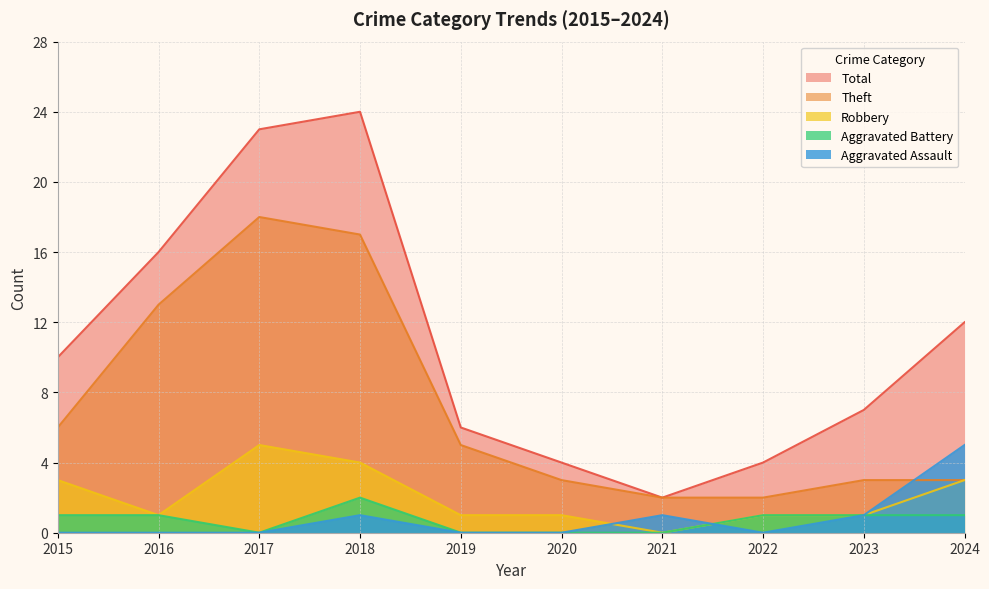

Is it true that Total equals 21 at 2024?

False